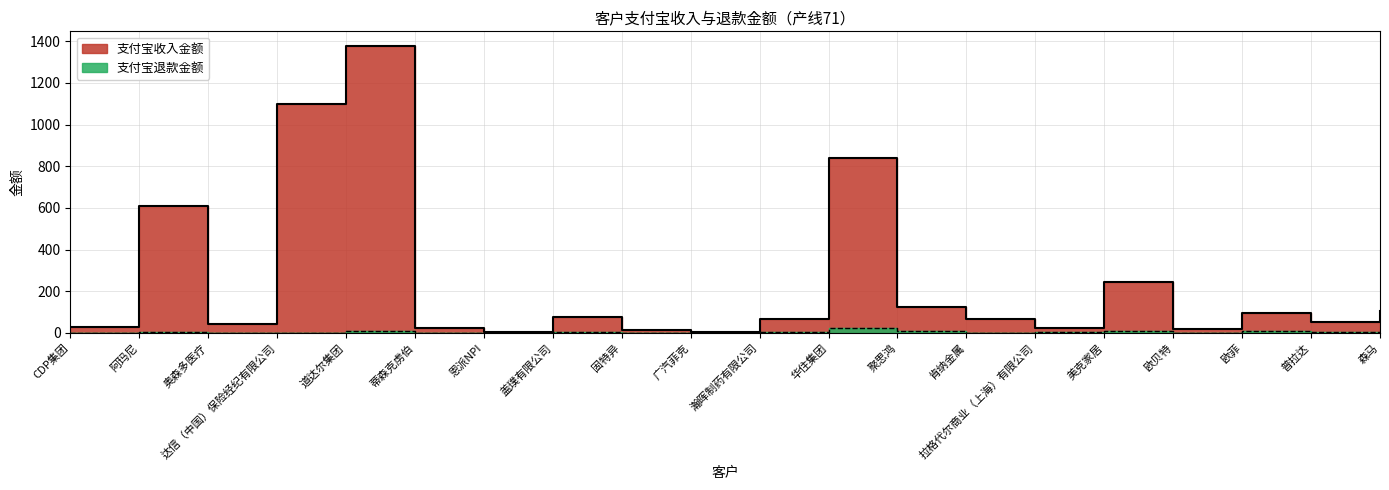

What is the difference between the second highest and second lowest values in the 支付宝收入金额 series?

1093